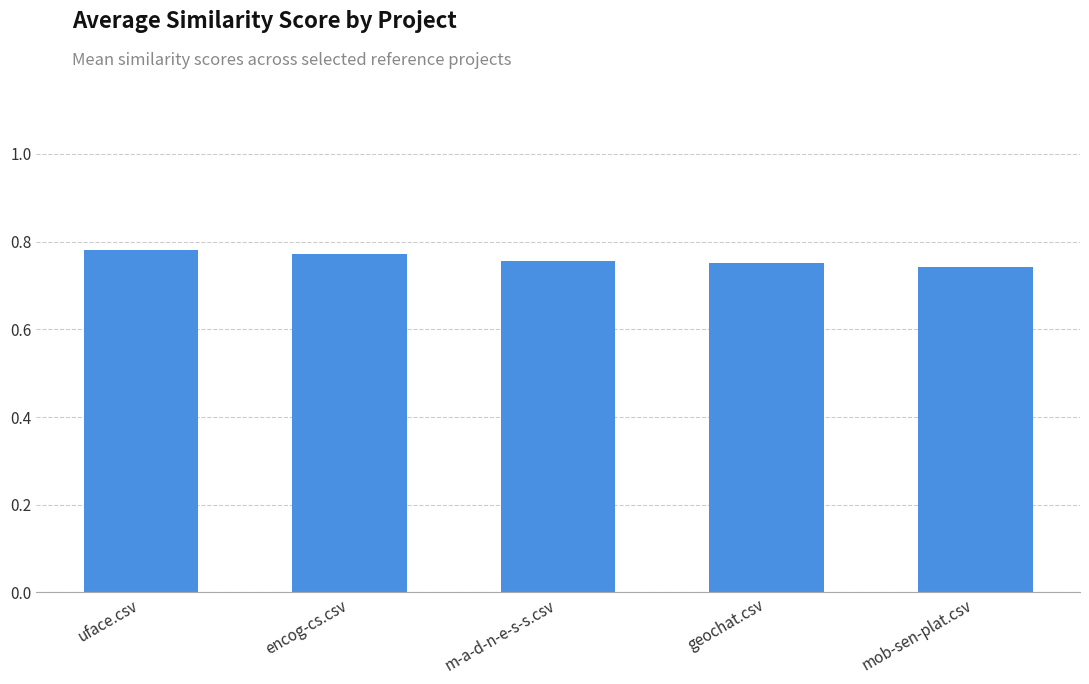

True or false: the data shows 0.4 at uface.csv.

False